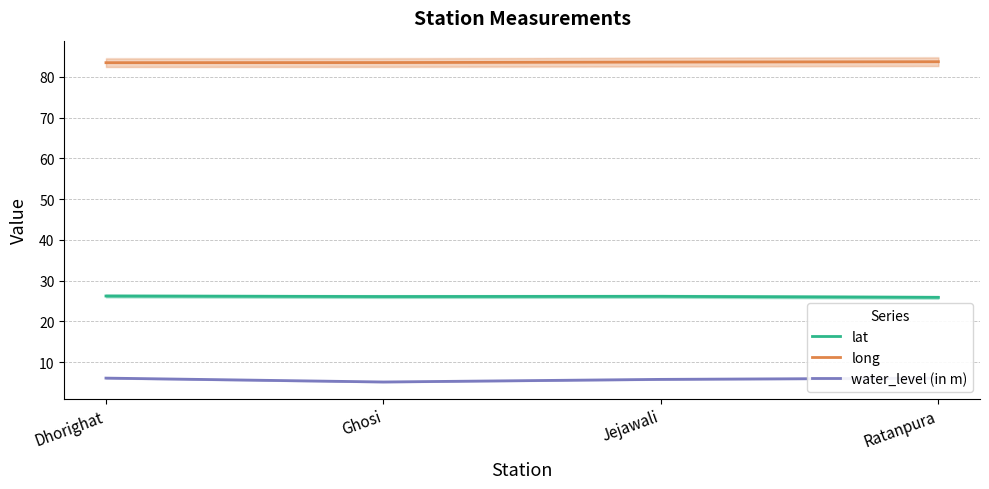

Reading right to left, transcribe all the data shown in this chart.

lat: Ratanpura=25.9	Jejawali=26.2	Ghosi=26.1	Dhorighat=26.2
long: Ratanpura=83.8	Jejawali=83.7	Ghosi=83.5	Dhorighat=83.5
water_level (in m): Ratanpura=6.1	Jejawali=5.8	Ghosi=5.2	Dhorighat=6.1